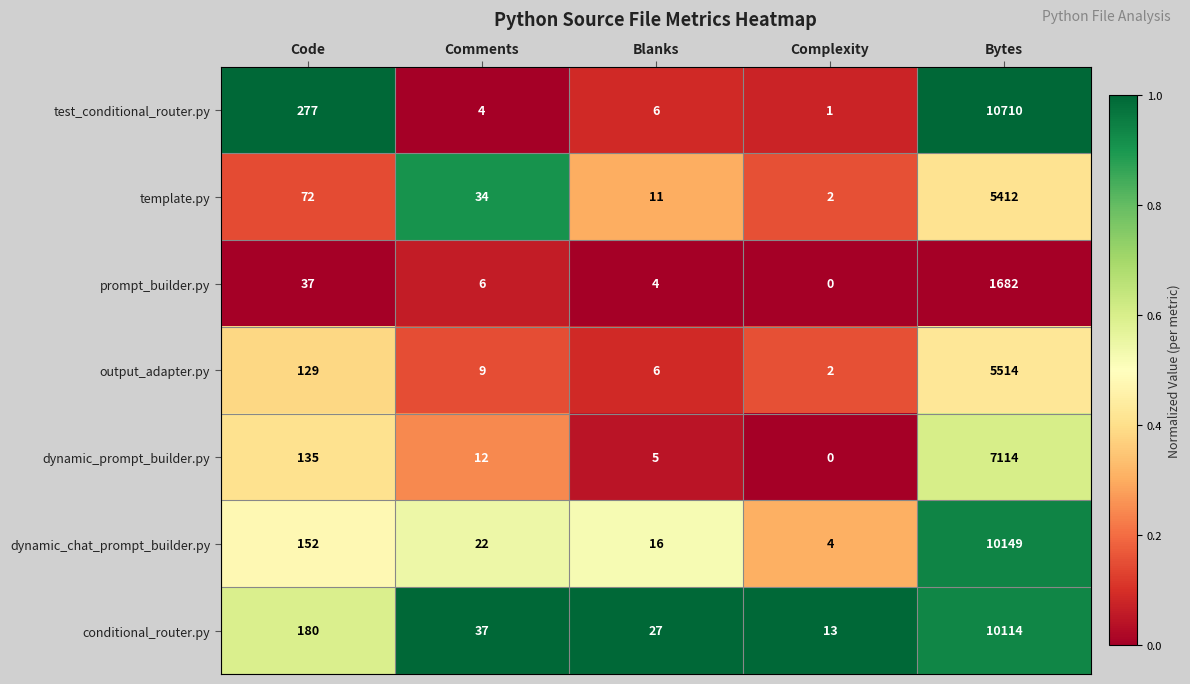

List the series in order of their peak value, highest first.

test_conditional_router.py, dynamic_chat_prompt_builder.py, conditional_router.py, dynamic_prompt_builder.py, output_adapter.py, template.py, prompt_builder.py